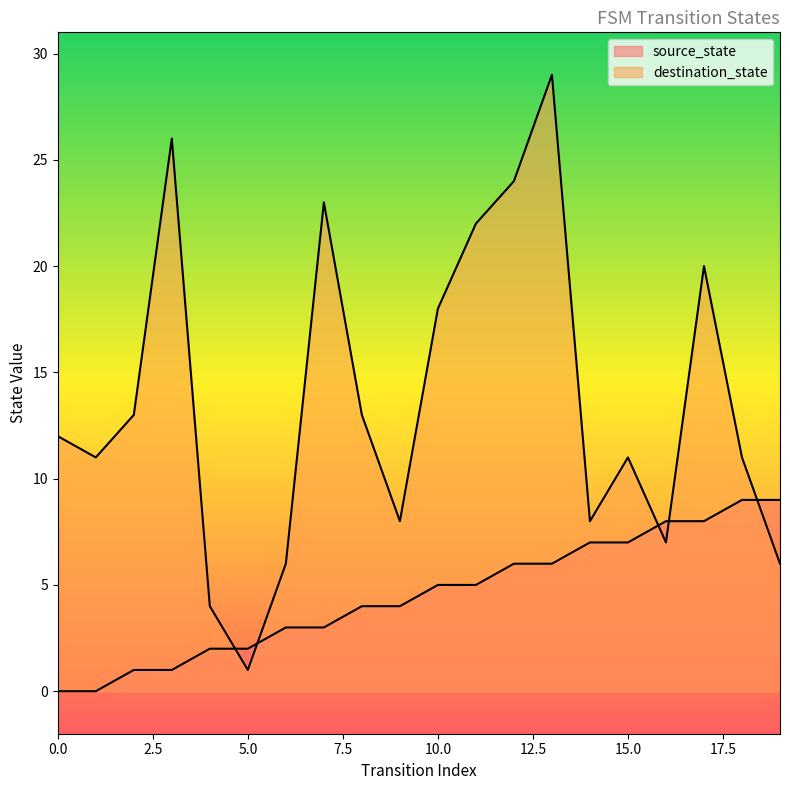

At how many categories does at least one series exceed 6?

17